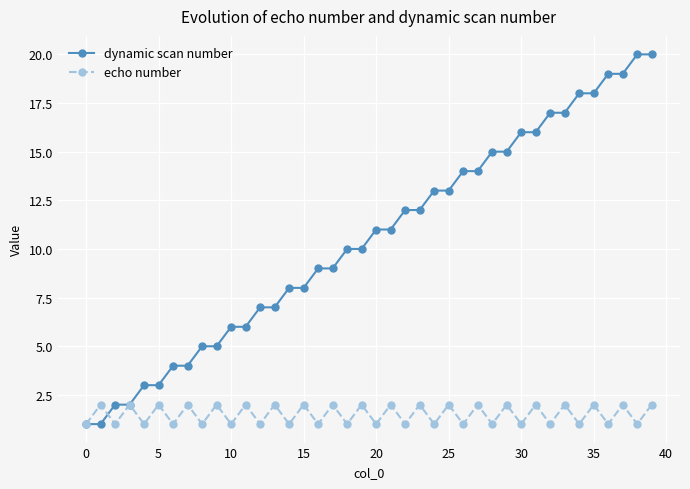

List the series in order of their overall mean, highest first.

dynamic scan number, echo number